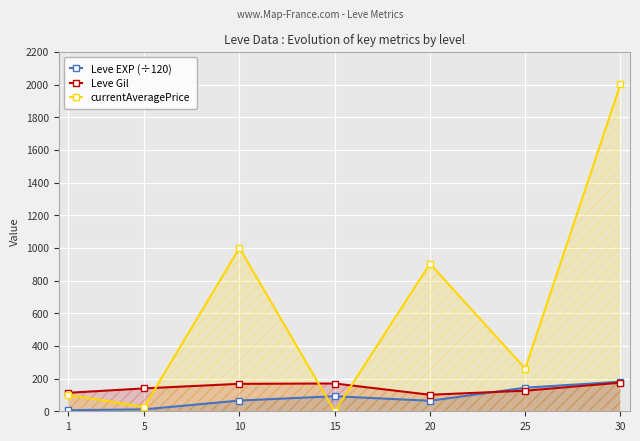

After their last crossing, which series has the higher values: Leve EXP (÷120) or currentAveragePrice?

currentAveragePrice